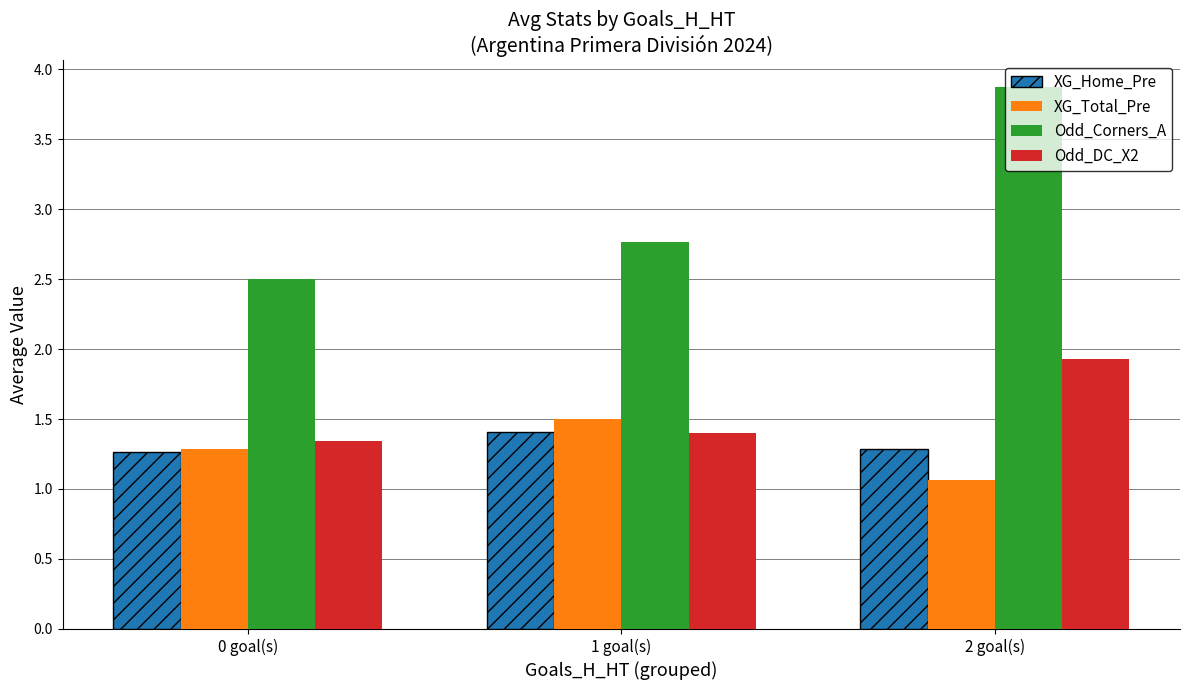

Rank the series at 2 goal(s) from lowest to highest value.

XG_Total_Pre, XG_Home_Pre, Odd_DC_X2, Odd_Corners_A